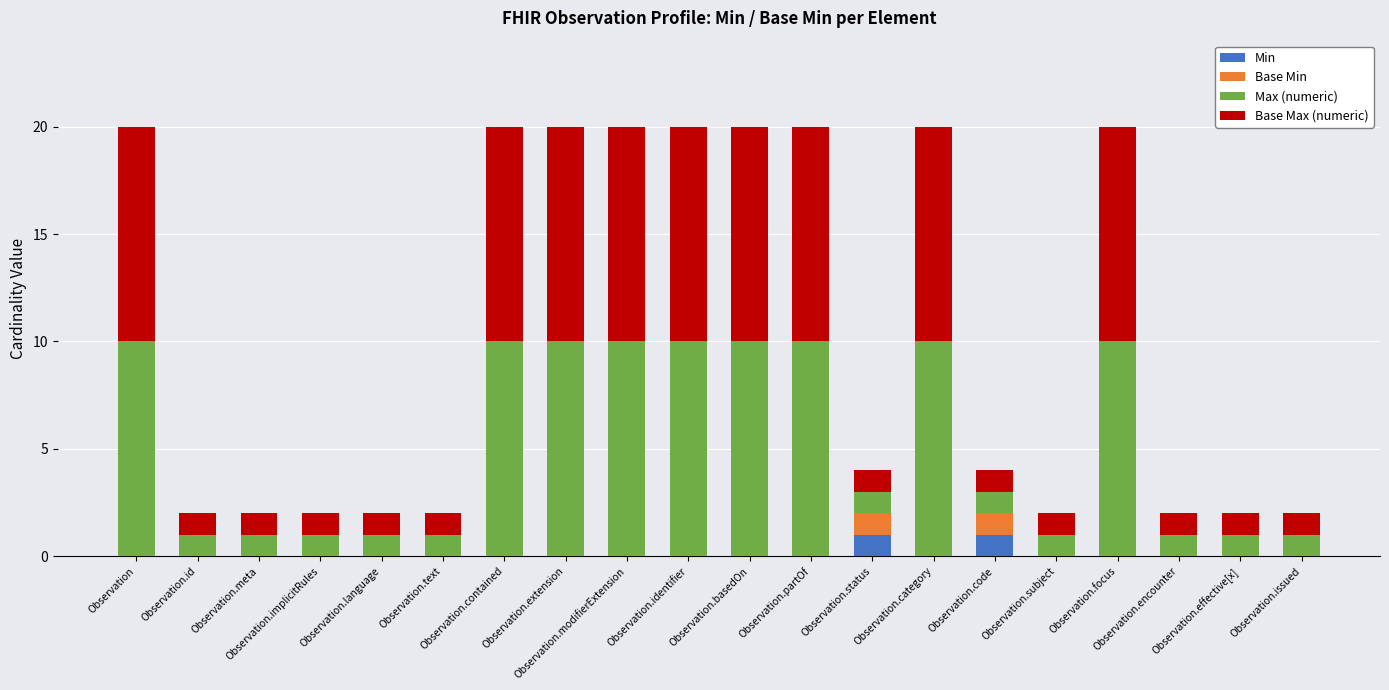

Where is Max (numeric) nearest to the value 5?

Observation.id